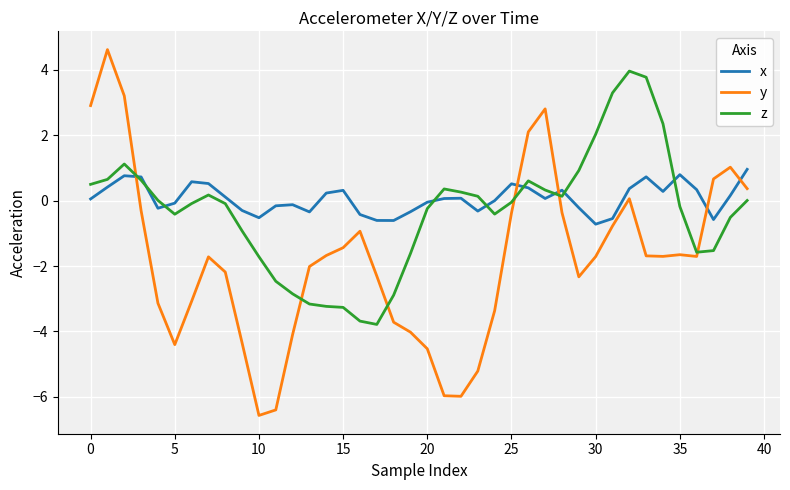

Which series has the widest spread of values?

y